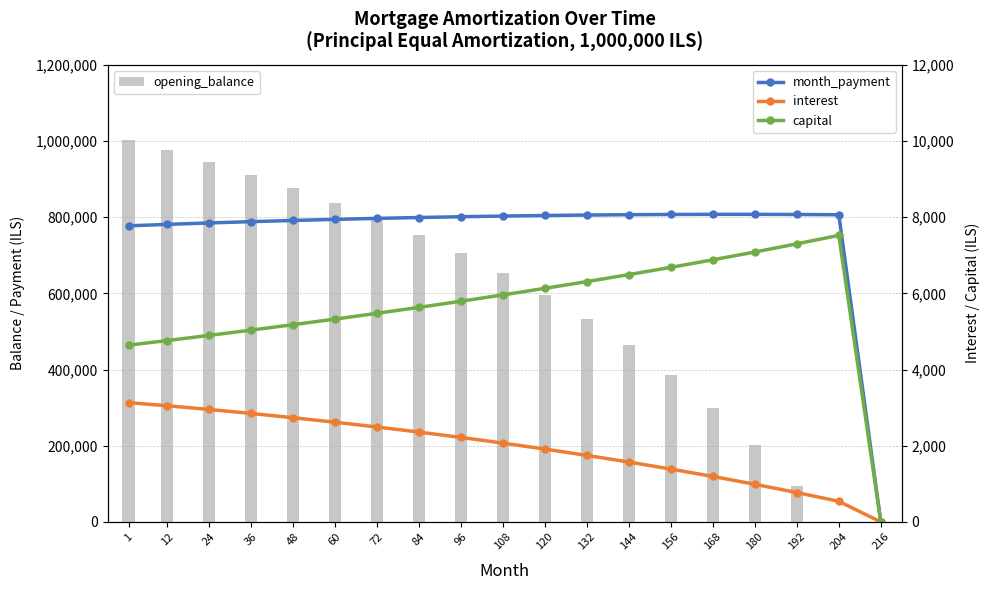

Read the month_payment value at 1.

7772.7